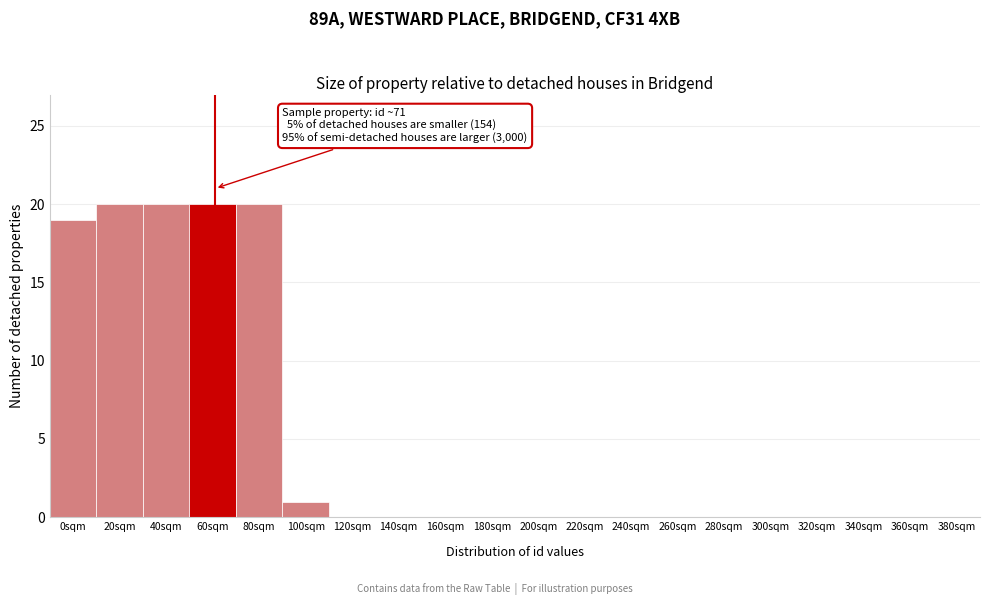

Reading left to right, list all the values displayed in this chart.

0sqm=19	20sqm=20	40sqm=20	60sqm=20	80sqm=20	100sqm=1	120sqm=0	140sqm=0	160sqm=0	180sqm=0	200sqm=0	220sqm=0	240sqm=0	260sqm=0	280sqm=0	300sqm=0	320sqm=0	340sqm=0	360sqm=0	380sqm=0